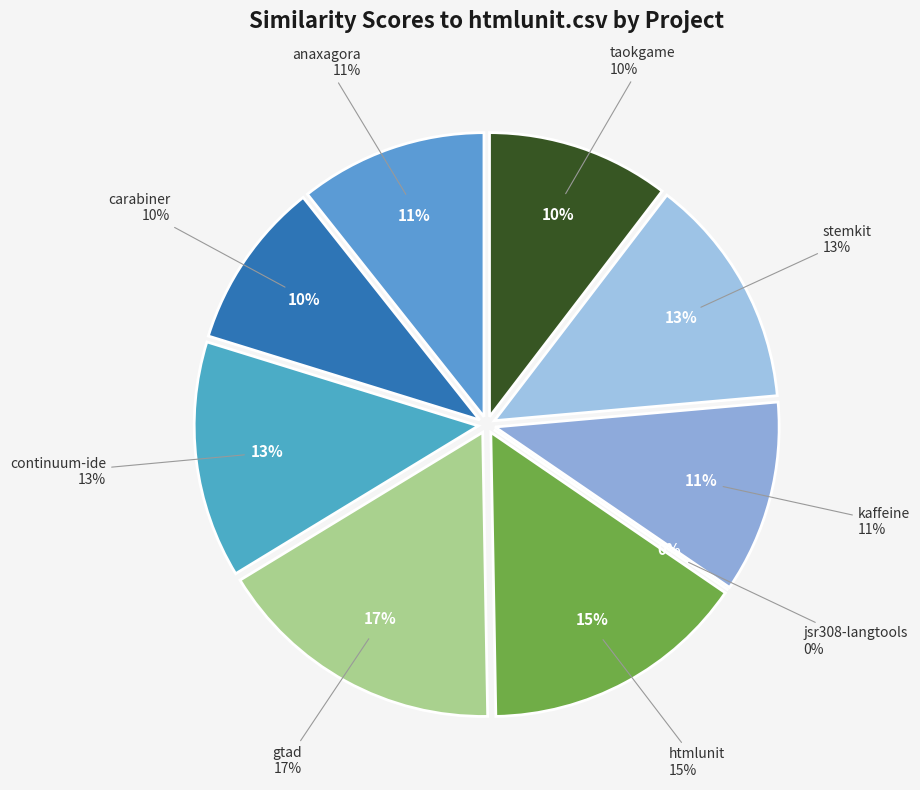

To the nearest percent, what is the difference between the carabiner.csv and gtad.csv slice percentages?

7%